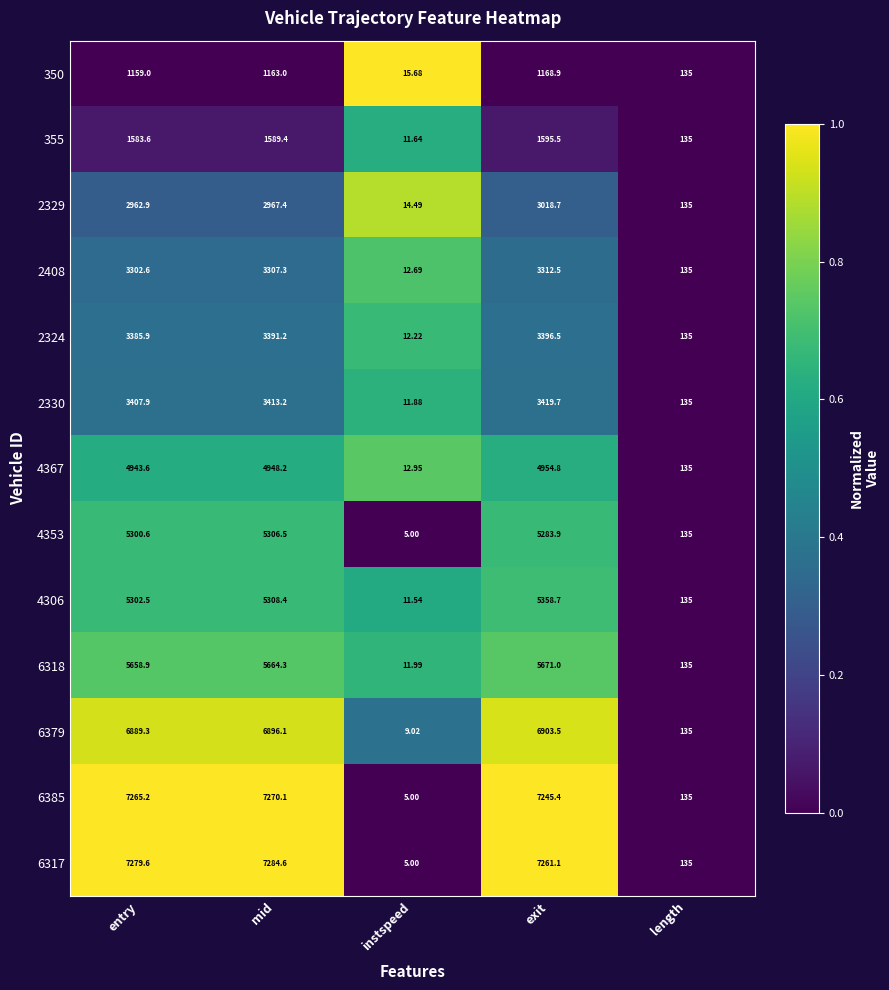

Rank the series at mid from lowest to highest value.

350, 355, 2329, 2408, 2324, 2330, 4367, 4353, 4306, 6318, 6379, 6385, 6317